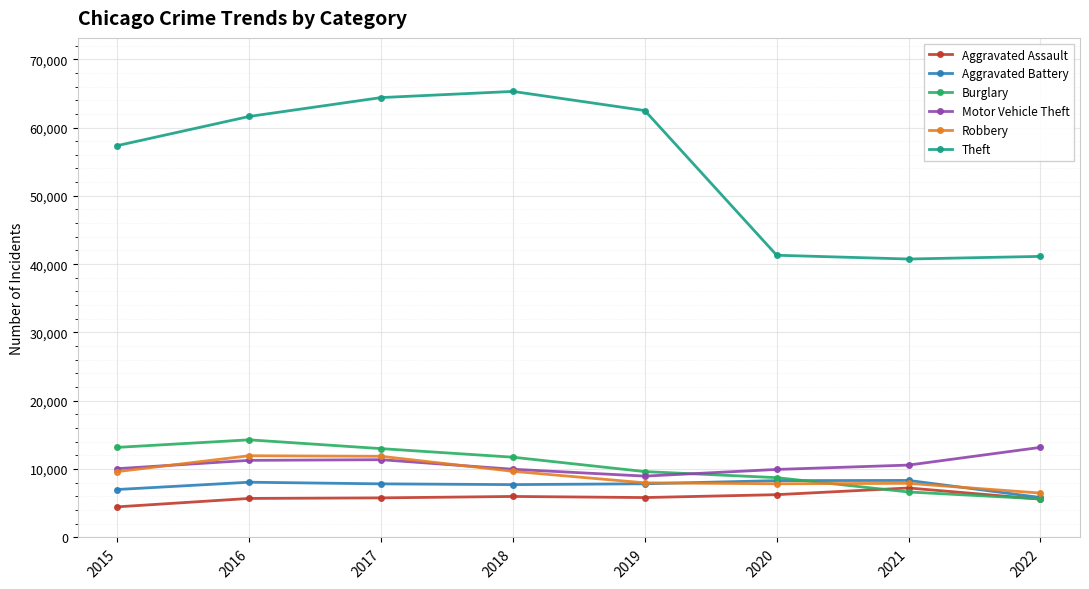

True or false: Motor Vehicle Theft has more than 0 points higher than both neighbors.

True